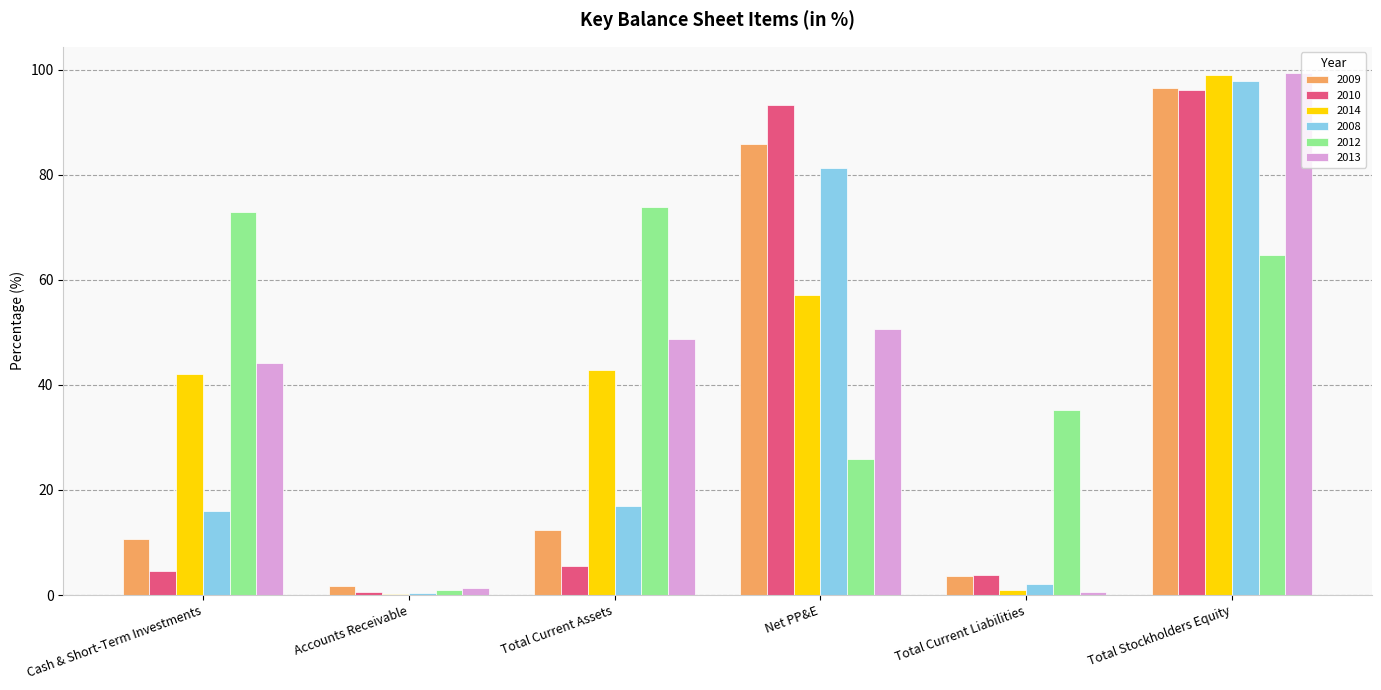

Which series has the largest total across all categories?

2012